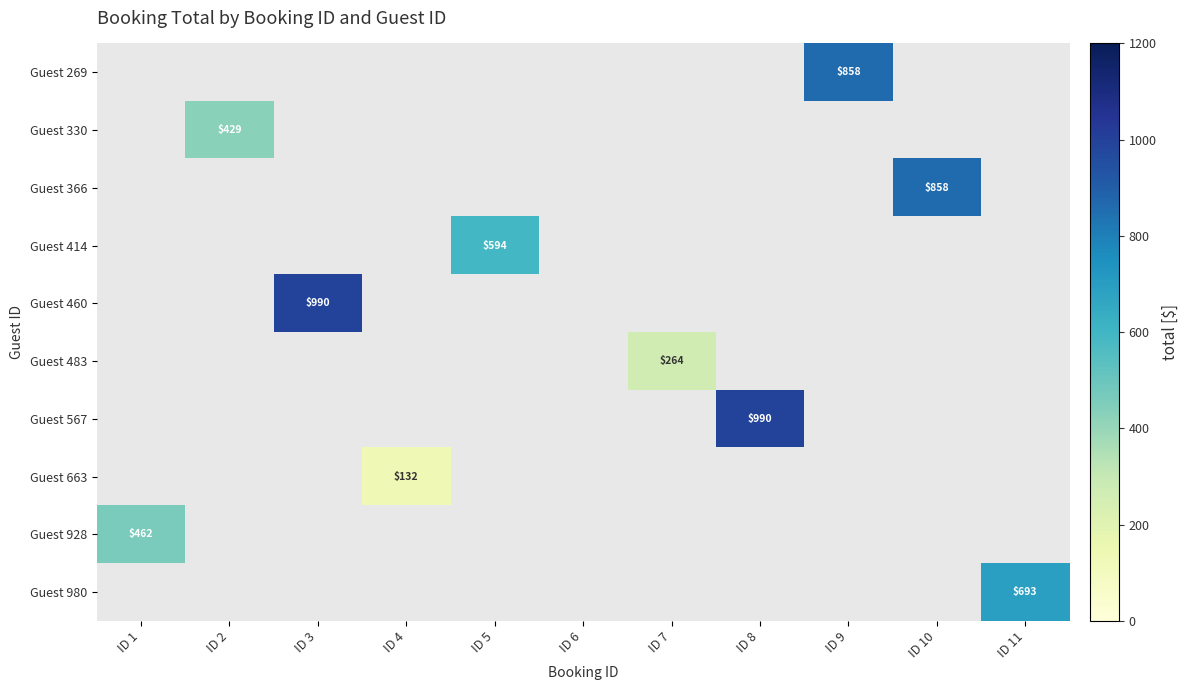

The Guest 414 series shows 594 at ID 5. True or false?

True